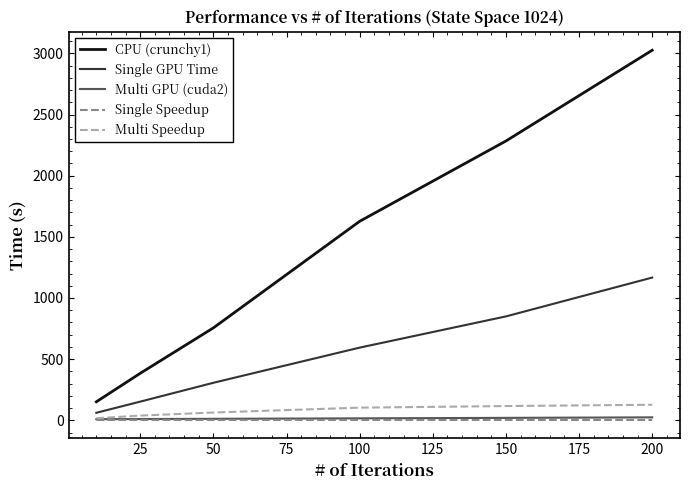

Which series has the widest spread of values?

CPU (crunchy1)